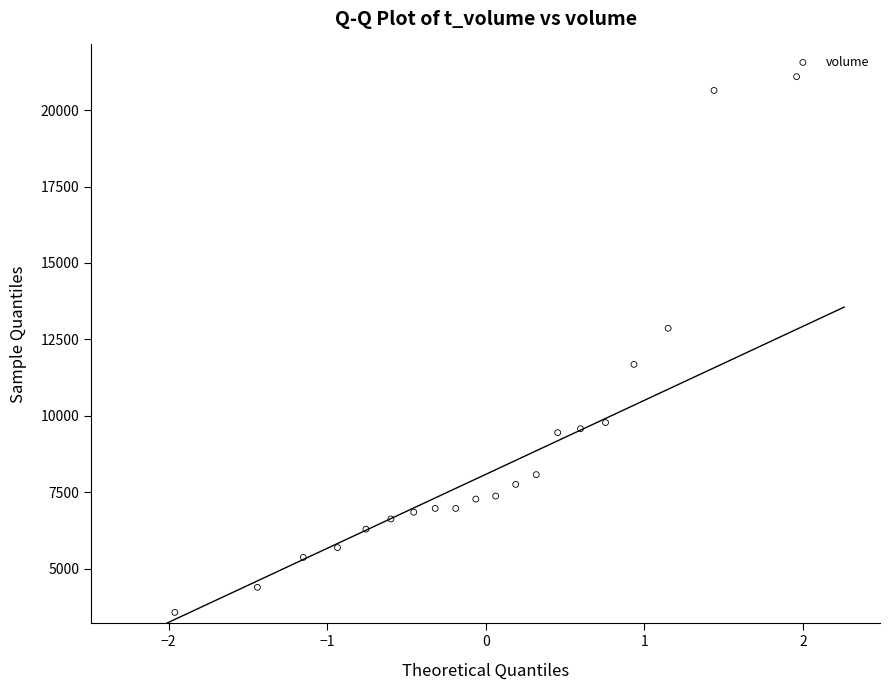

What is the range of Y values (max minus min)?

17523